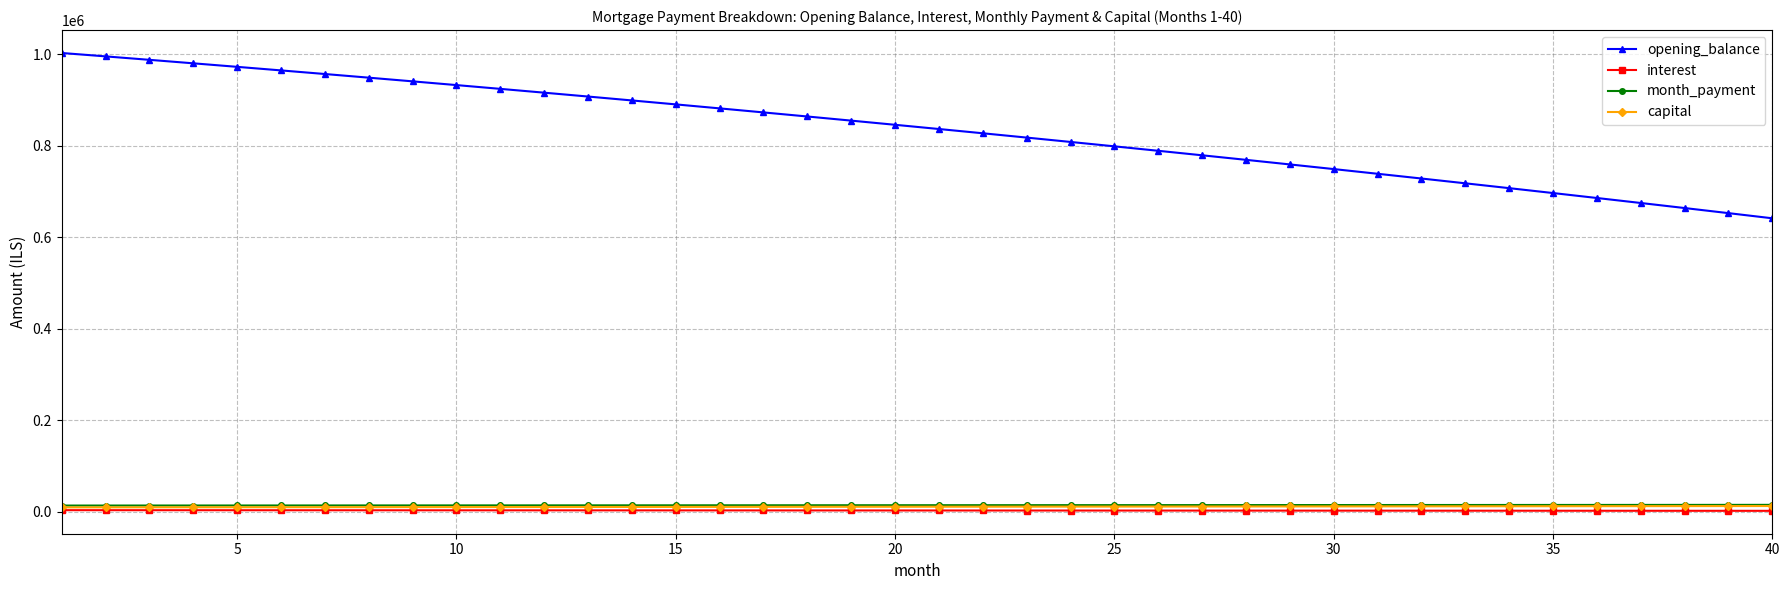

True or false: opening_balance and interest intersect in this chart.

False